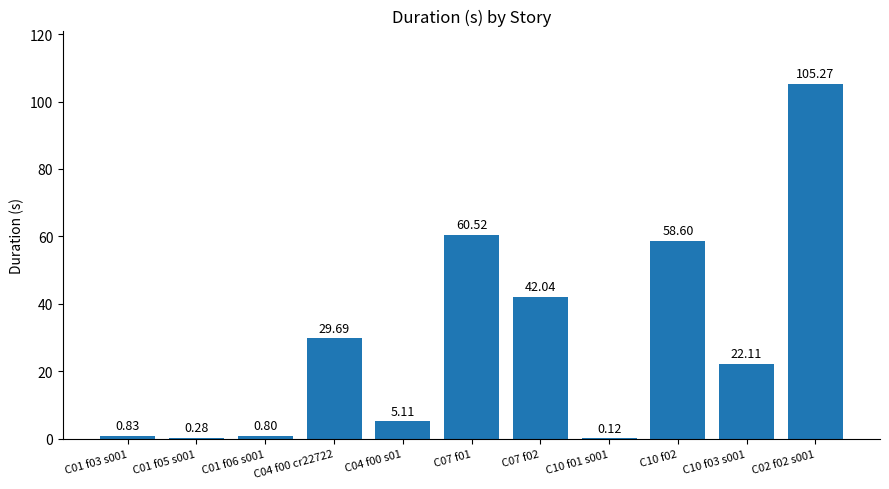

What is the change in value from C07 f01 to C07 f02?

-18.5